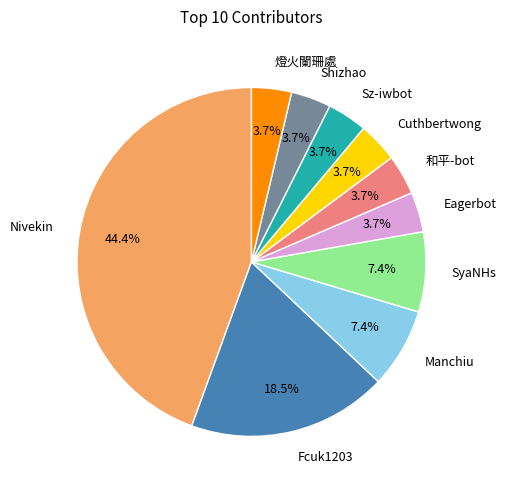

Combined, what portion of the pie is Nivekin and Eagerbot?

48.1%